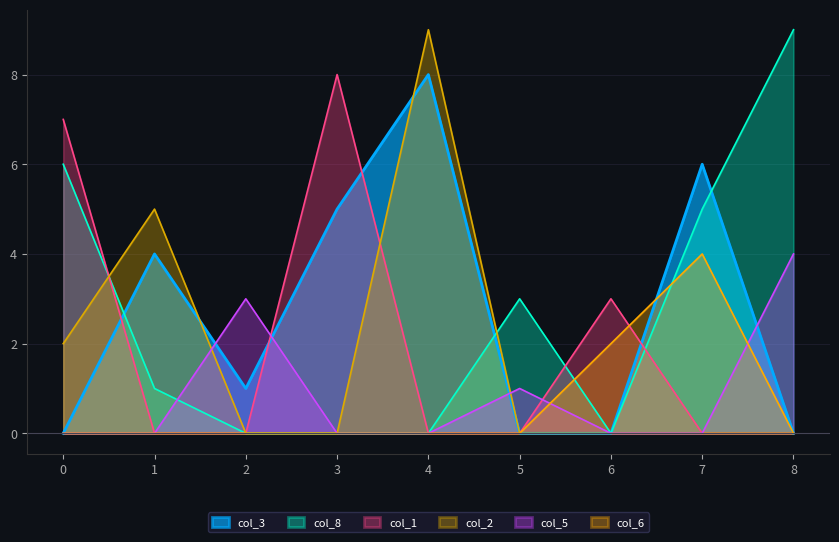

How many intersections are there between col_2 and col_8?

2